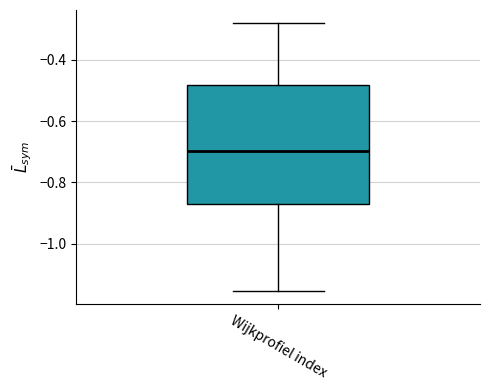

Where does the median line of the box for Wijkprofiel index sit on the y-axis? The values are not printed on the chart, so give them approximately, as read against the axis.

-0.70